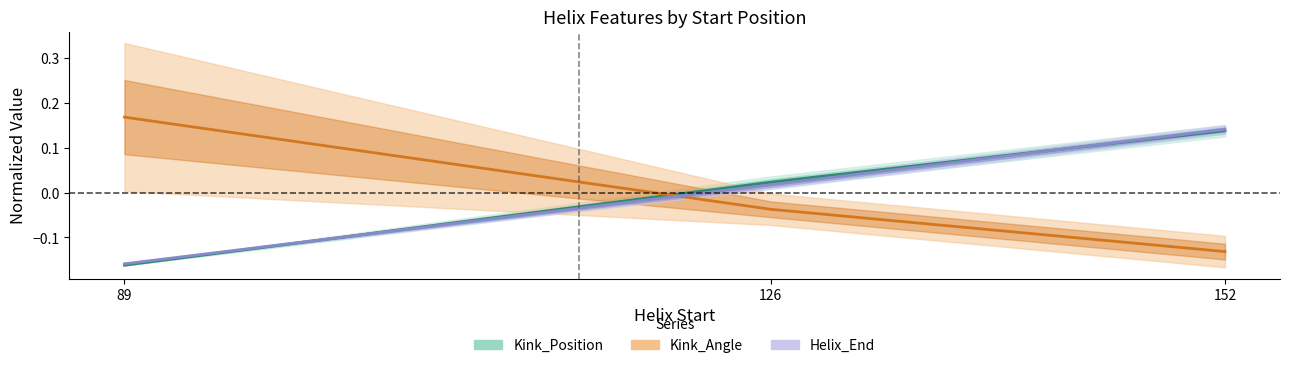

How many values in the Kink_Angle series are below 0?

2